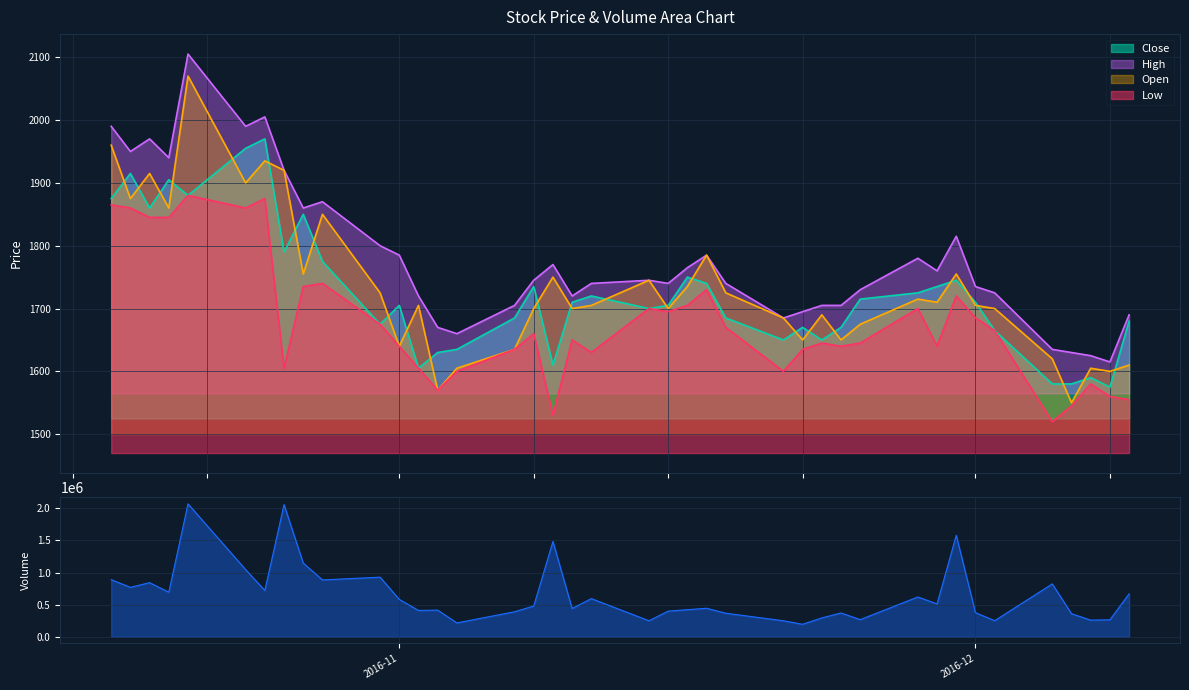

How many categories are shown in the chart?

40